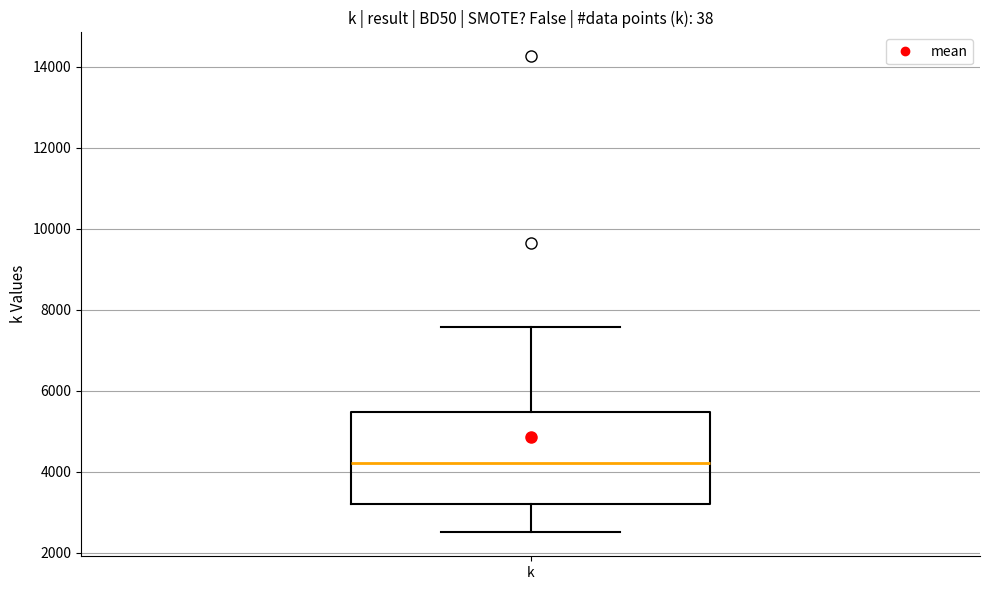

Transcribe this box plot: give where the median line is, the range the box spans, and where the two whiskers end, as read against the y-axis. The values are not printed on the chart, so give them approximately, as read against the axis.

median 4200, box 3200 to 5400, whiskers 2400 to 7600